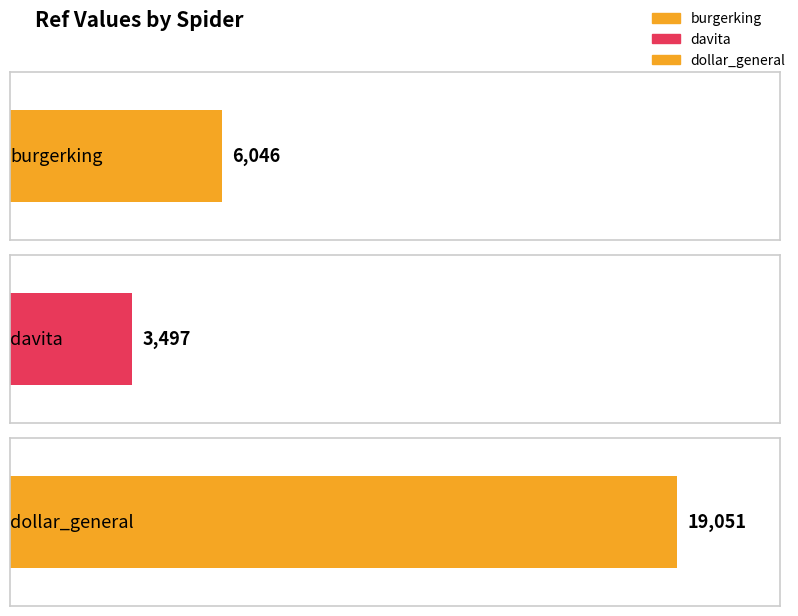

Does the chart contain stacked bars?

No